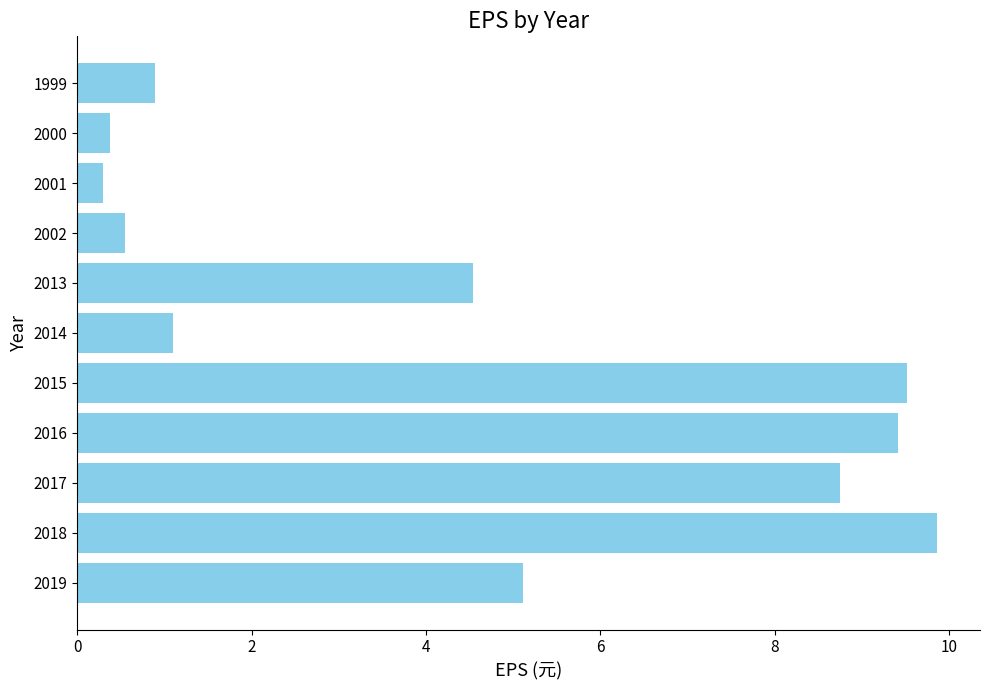

Approximately how many times larger is the value at 2015 compared to 2013?

2.1